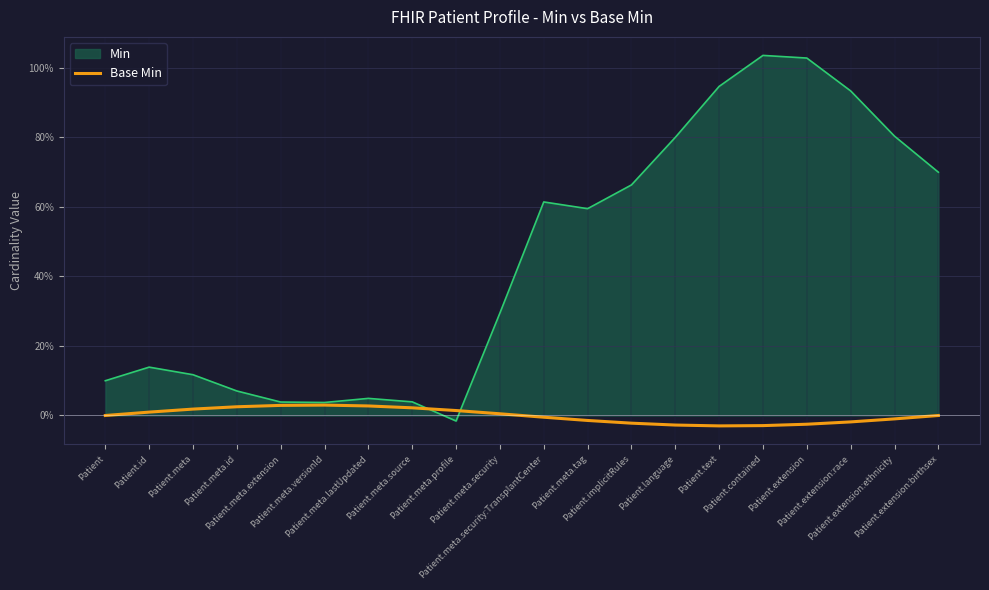

What is the minimum value shown in the chart?

-3.0